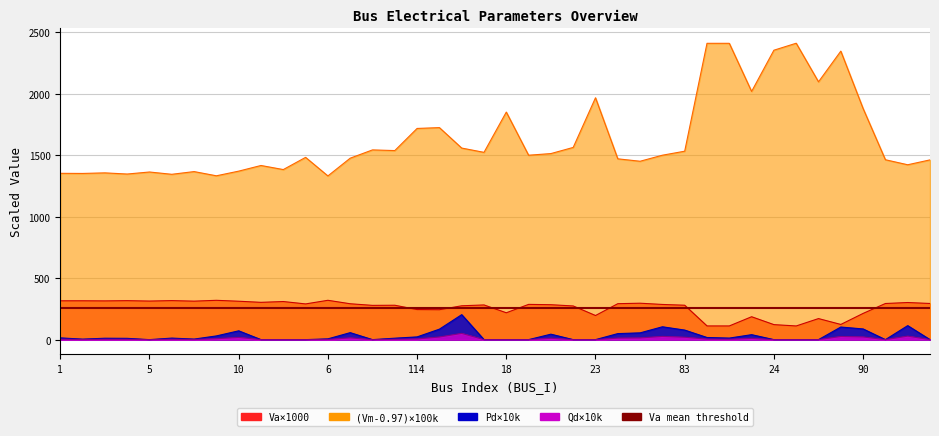

How many data points in Va_neg are above 286?

21